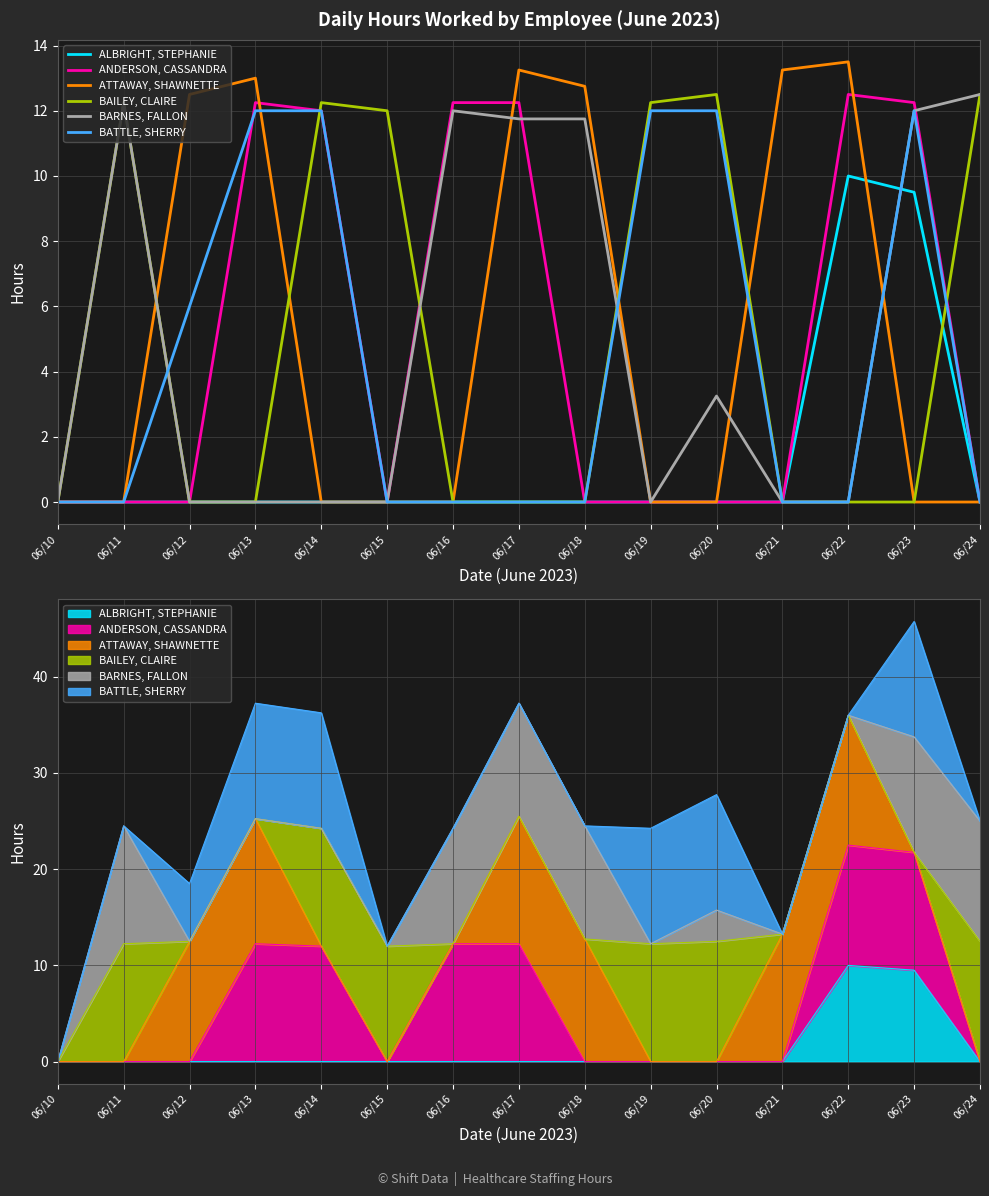

Reading left to right, transcribe all the data shown in this chart.

ALBRIGHT, STEPHANIE: 0.0	0.0	0.0	0.0	0.0	0.0	0.0	0.0	0.0	0.0	0.0	0.0	10.0	9.5	0.0
ANDERSON, CASSANDRA: 0.0	0.0	0.0	12.2	12.0	0.0	12.2	12.2	0.0	0.0	0.0	0.0	12.5	12.2	0.0
ATTAWAY, SHAWNETTE: 0.0	0.0	12.5	13.0	0.0	0.0	0.0	13.2	12.8	0.0	0.0	13.2	13.5	0.0	0.0
BAILEY, CLAIRE: 0.0	12.2	0.0	0.0	12.2	12.0	0.0	0.0	0.0	12.2	12.5	0.0	0.0	0.0	12.5
BARNES, FALLON: 0.0	12.2	0.0	0.0	0.0	0.0	12.0	11.8	11.8	0.0	3.2	0.0	0.0	12.0	12.5
BATTLE, SHERRY: 0.0	0.0	6.0	12.0	12.0	0.0	0.0	0.0	0.0	12.0	12.0	0.0	0.0	12.0	0.0